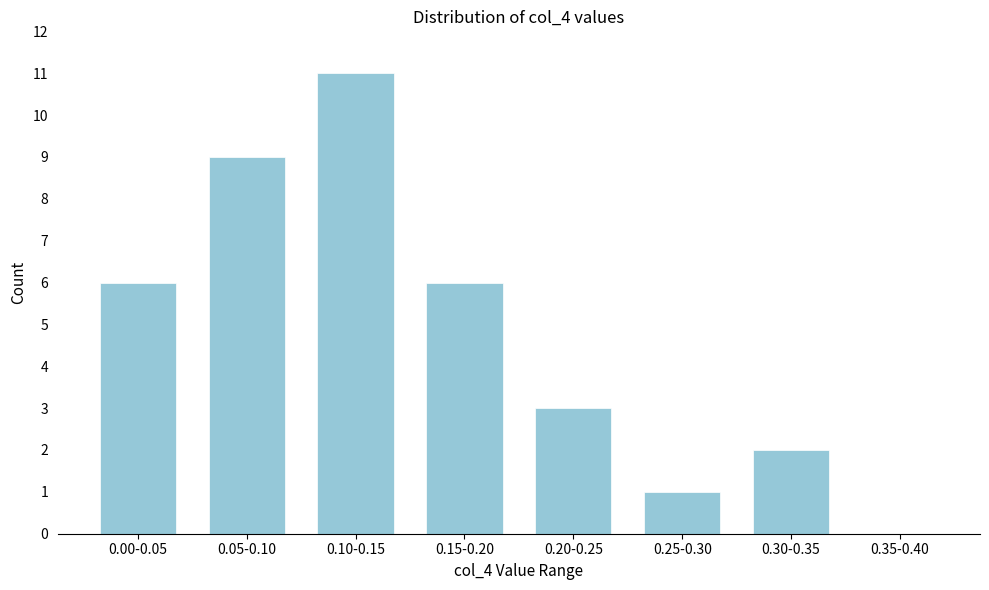

Reading left to right, transcribe all the data shown in this chart.

0.00-0.05=6	0.05-0.10=9	0.10-0.15=11	0.15-0.20=6	0.20-0.25=3	0.25-0.30=1	0.30-0.35=2	0.35-0.40=0